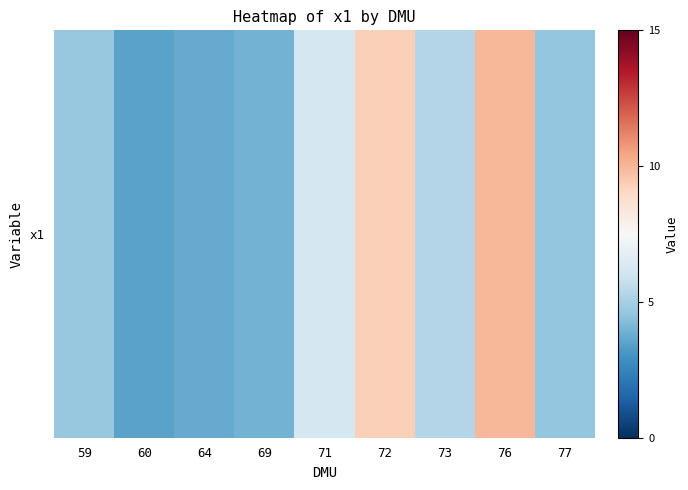

At which label is the value closest to 6?

71